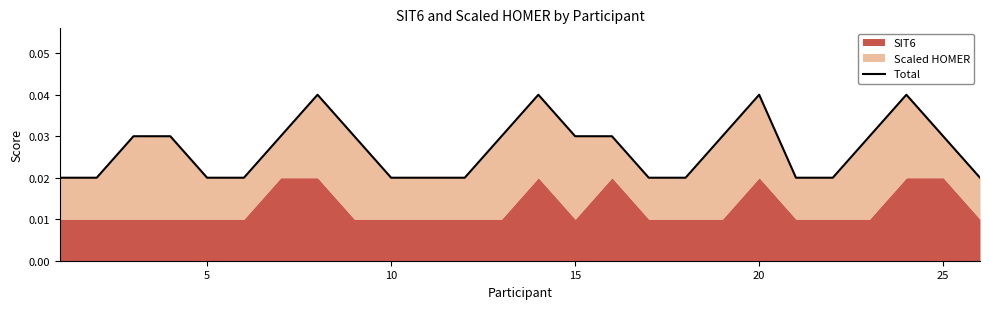

How many values are between 0 and 1?

26